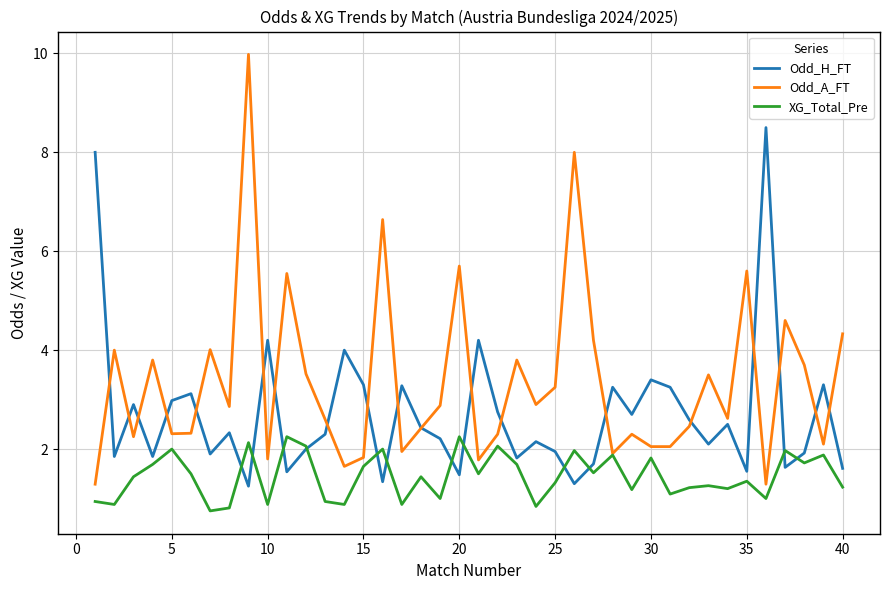

Which series has the largest total across all categories?

Odd_A_FT